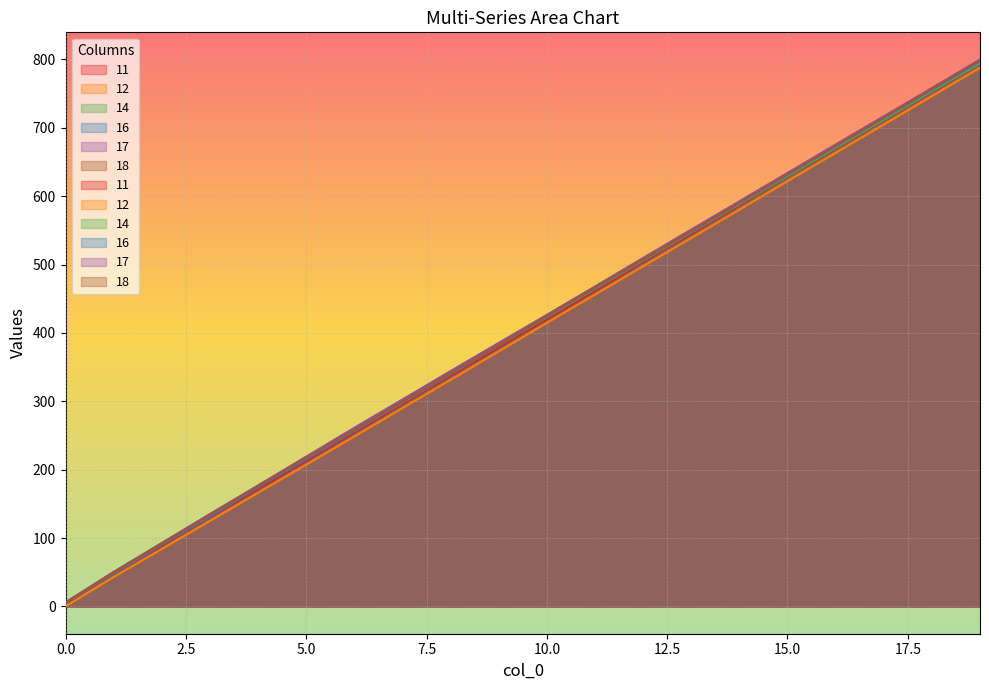

Which series has the largest total across all categories?

17